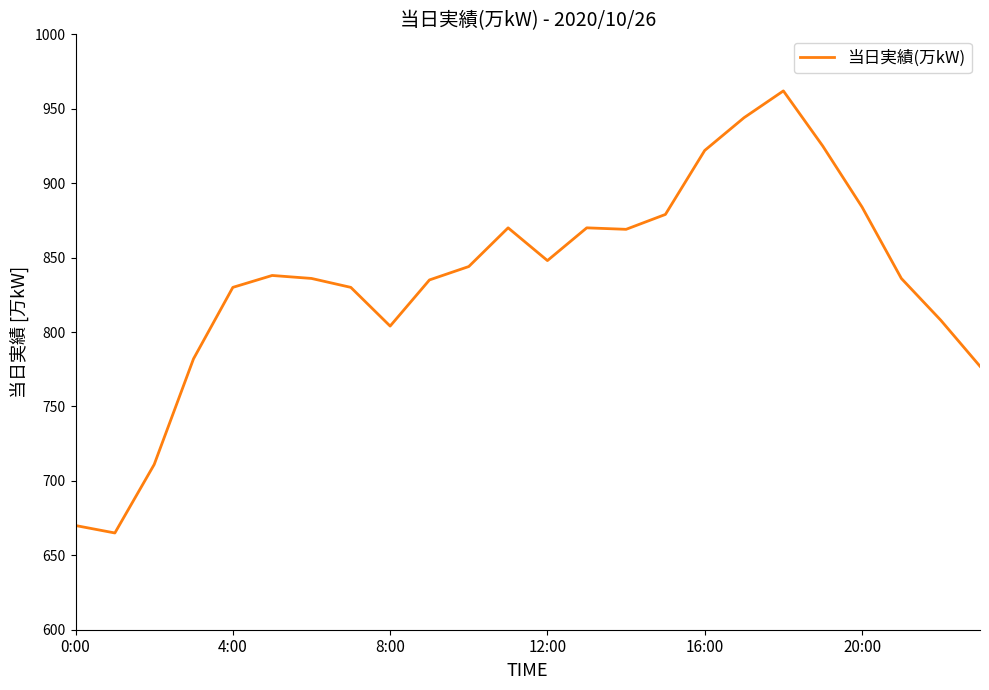

What is the smallest value displayed?

665